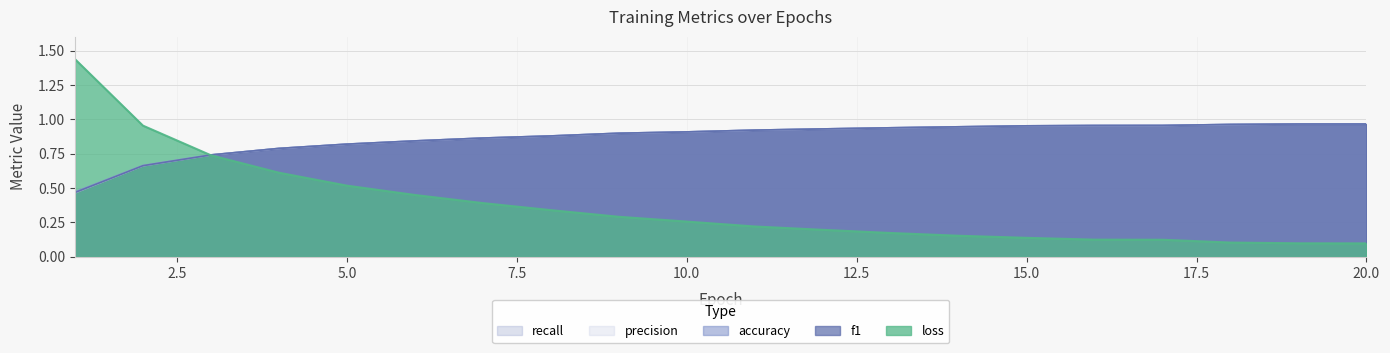

What are all the series names shown in the legend?

loss, accuracy, recall, precision, f1